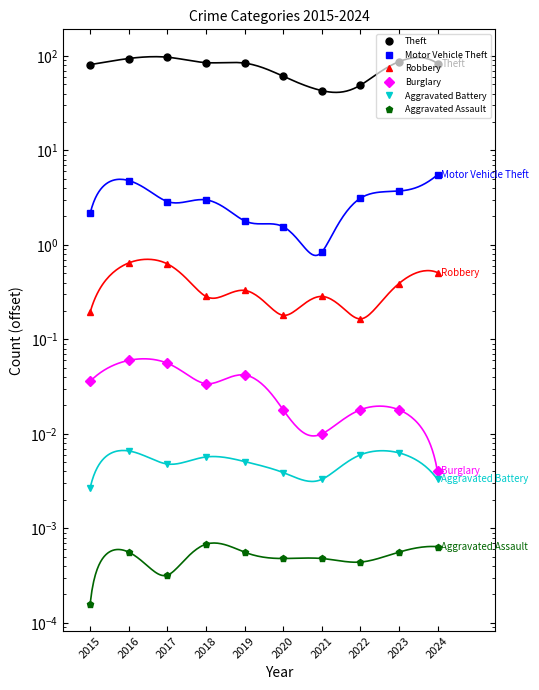

Is the value of Aggravated Battery at 2016 greater than the value of Motor Vehicle Theft at 2023?

No